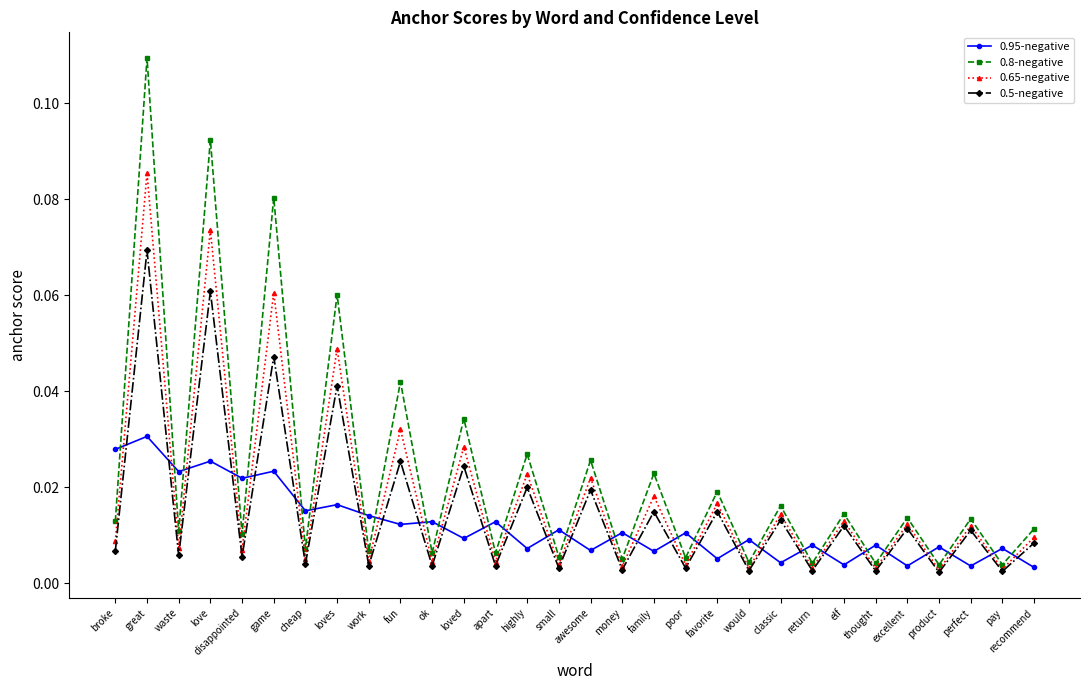

What is the label of the 9th point from the right?

classic